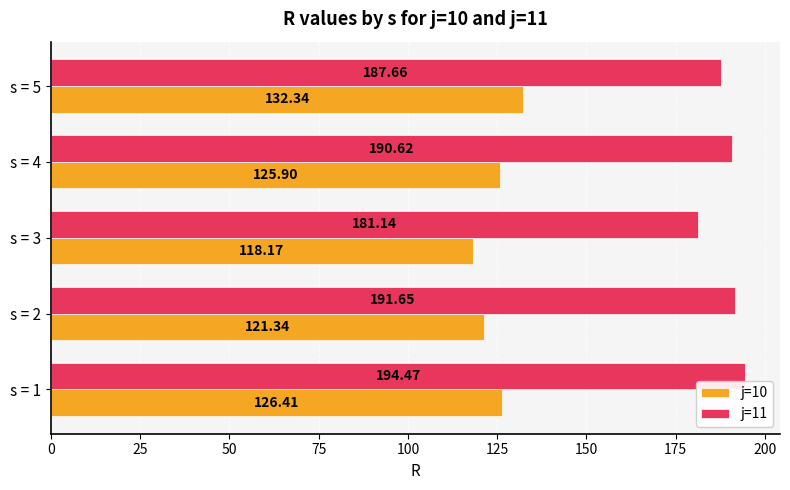

Rank the categories by j=10 value from highest to lowest.

s = 5, s = 1, s = 4, s = 2, s = 3